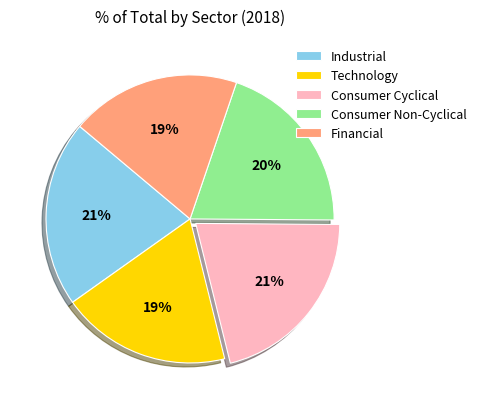

Is the sum of Consumer Non-Cyclical and Technology greater than half?

No